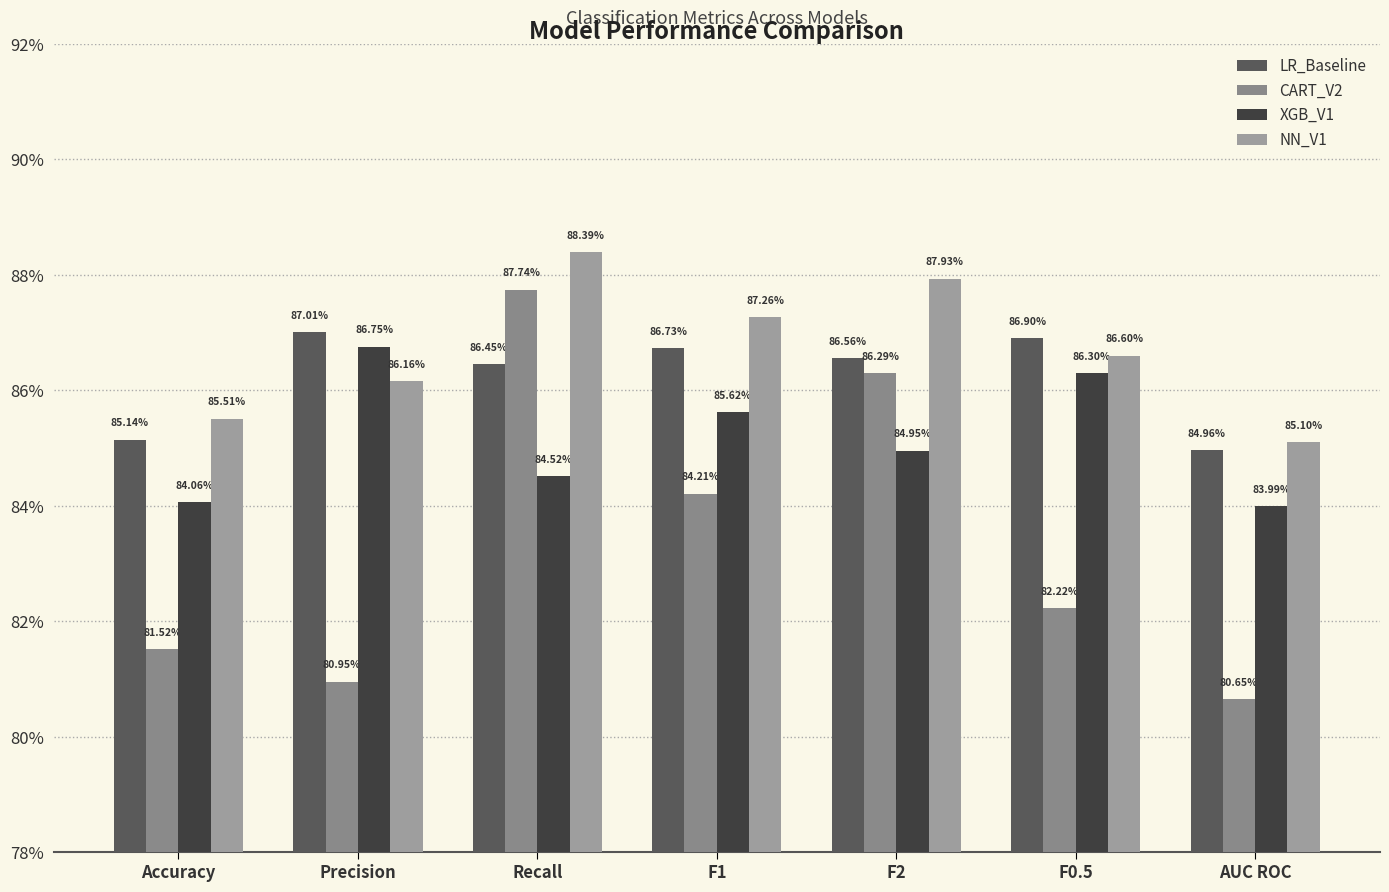

Rank the series at F1 from highest to lowest value.

NN_V1, LR_Baseline, XGB_V1, CART_V2